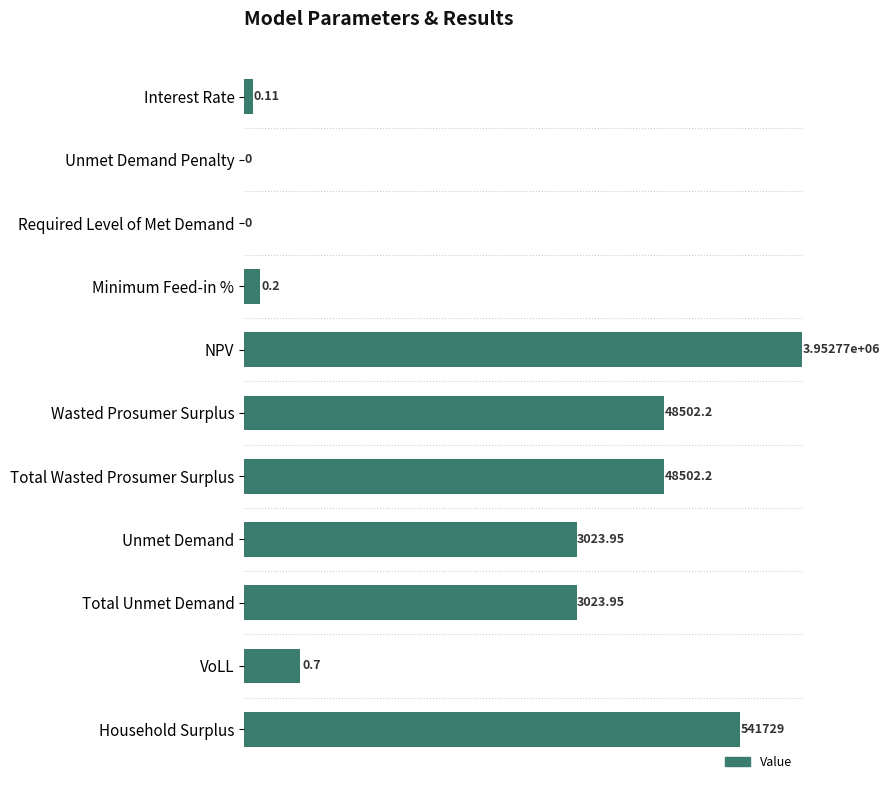

How many data points are above 3023?

6